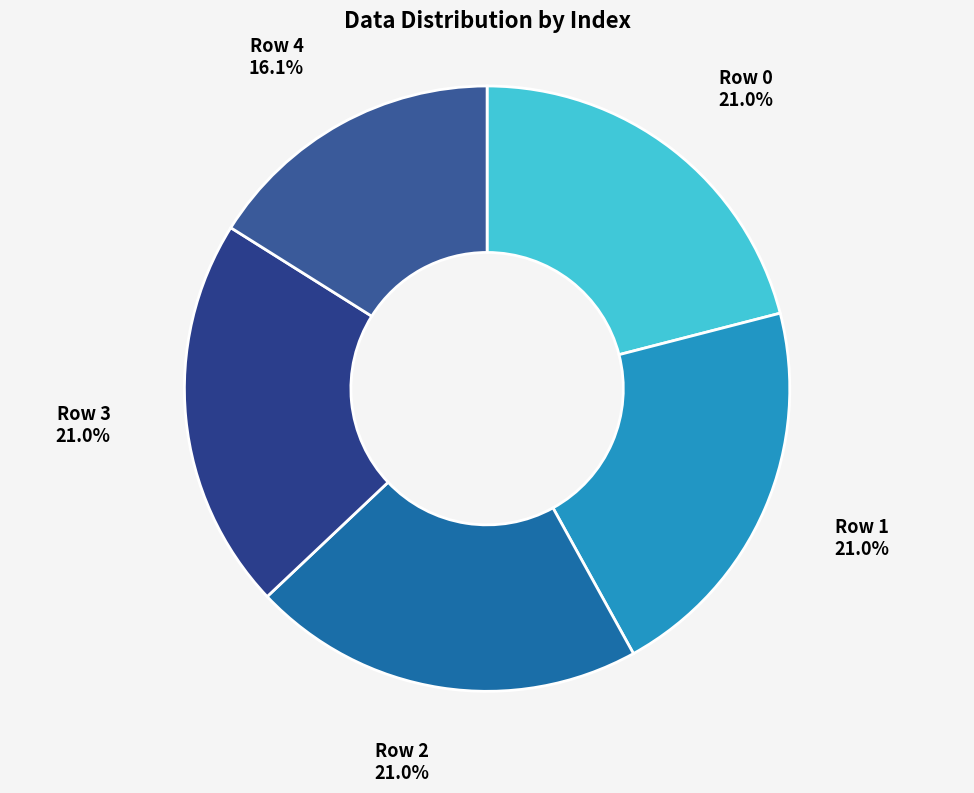

To the nearest percent, what is the average slice percentage?

20%